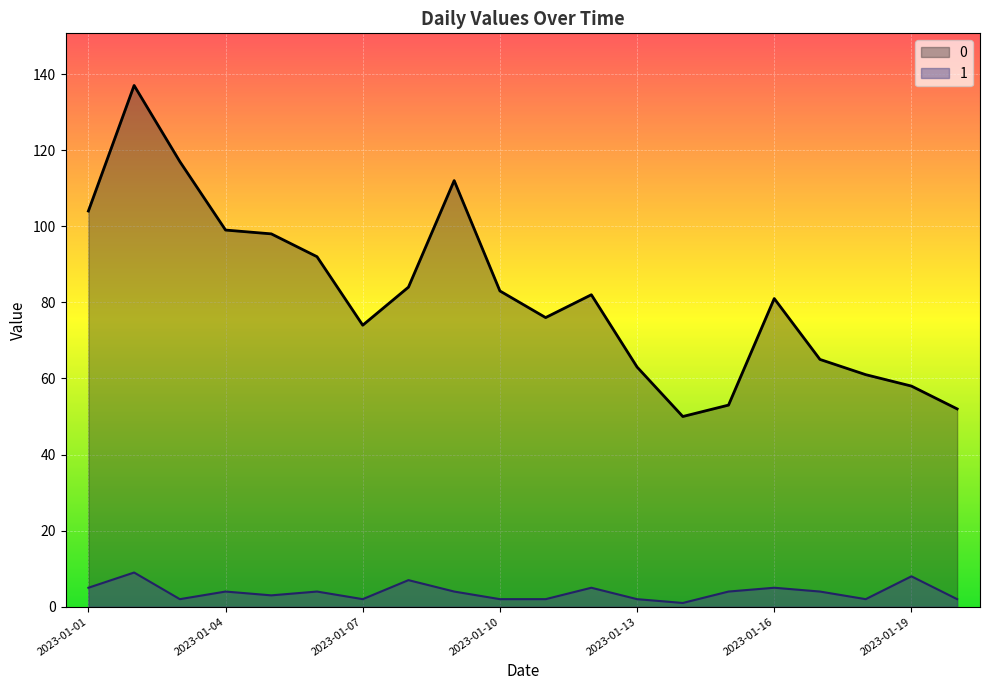

In 1, how many points are lower than both neighbors (excluding endpoints)?

5